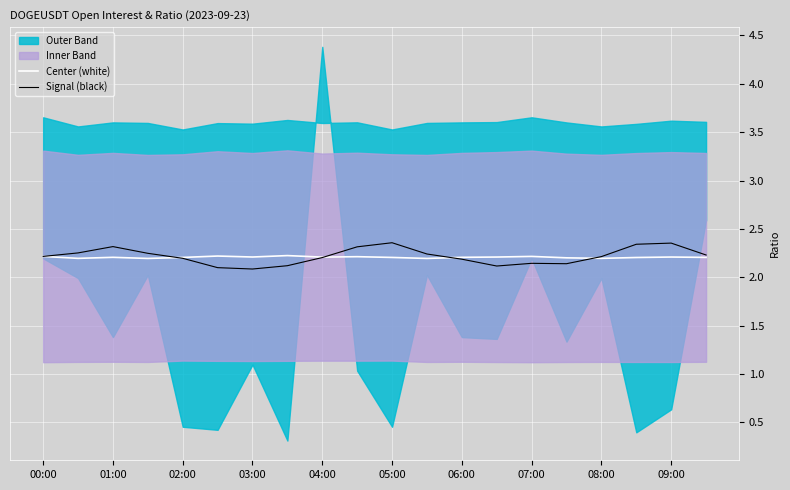

True or false: Center (white) has more than 0 points higher than both neighbors.

True